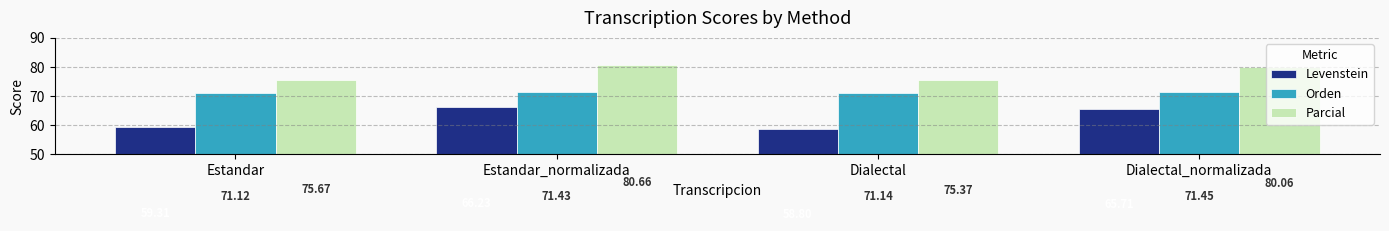

At which label is Orden closest to 71?

Estandar